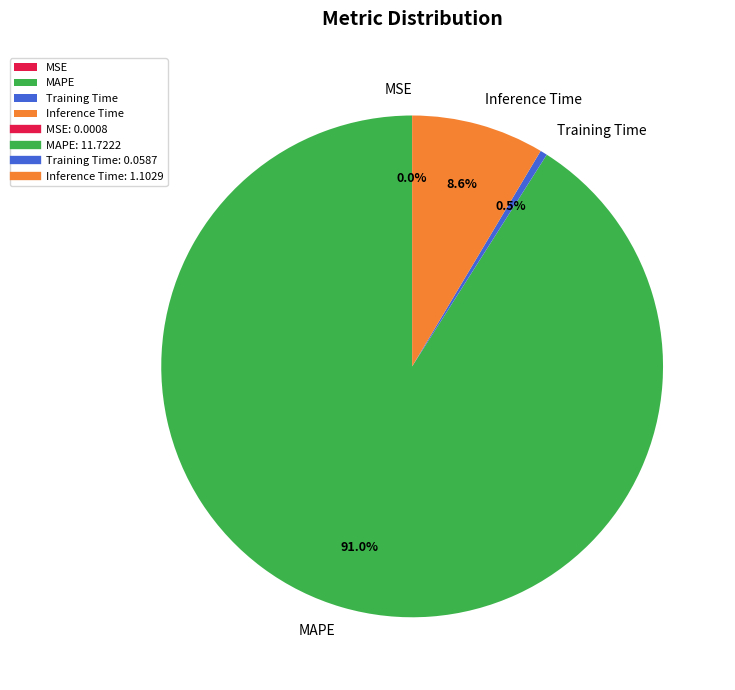

Is there a majority slice in this chart?

Yes